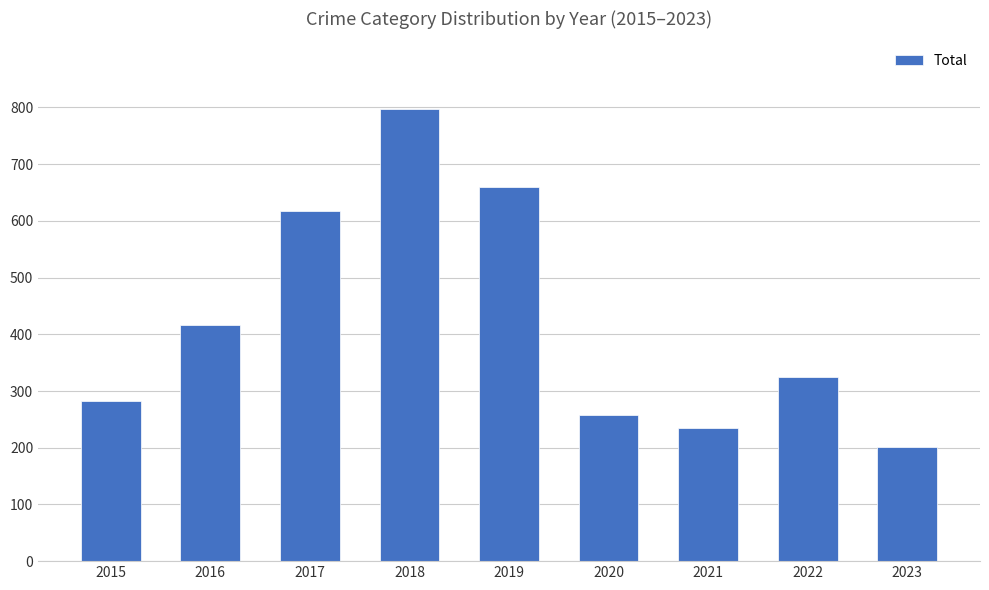

The chart shows a value of 235 at 2021. True or false?

True